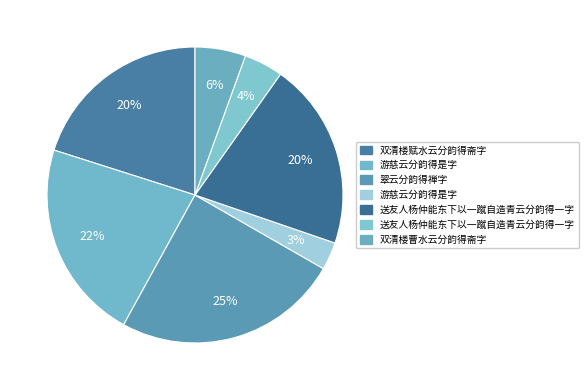

Count the number of slices in the pie.

7